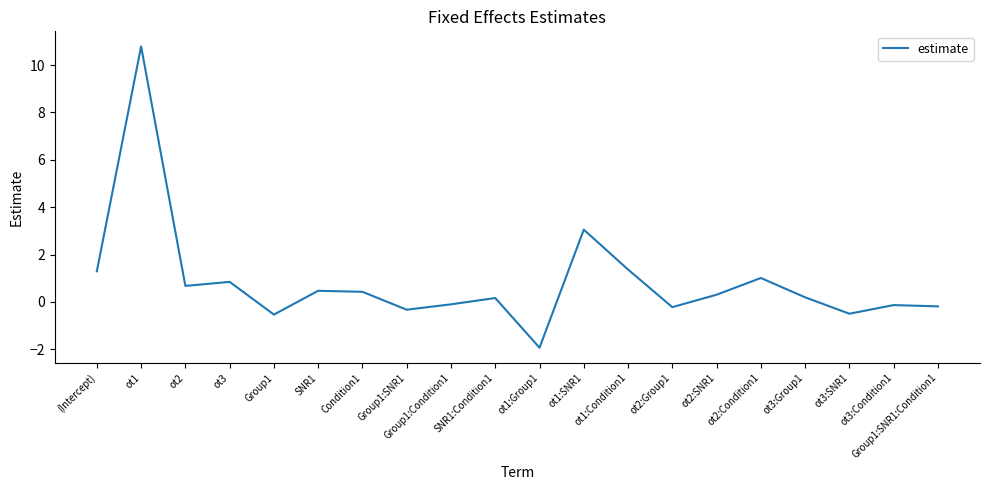

How many values are below 0?

8